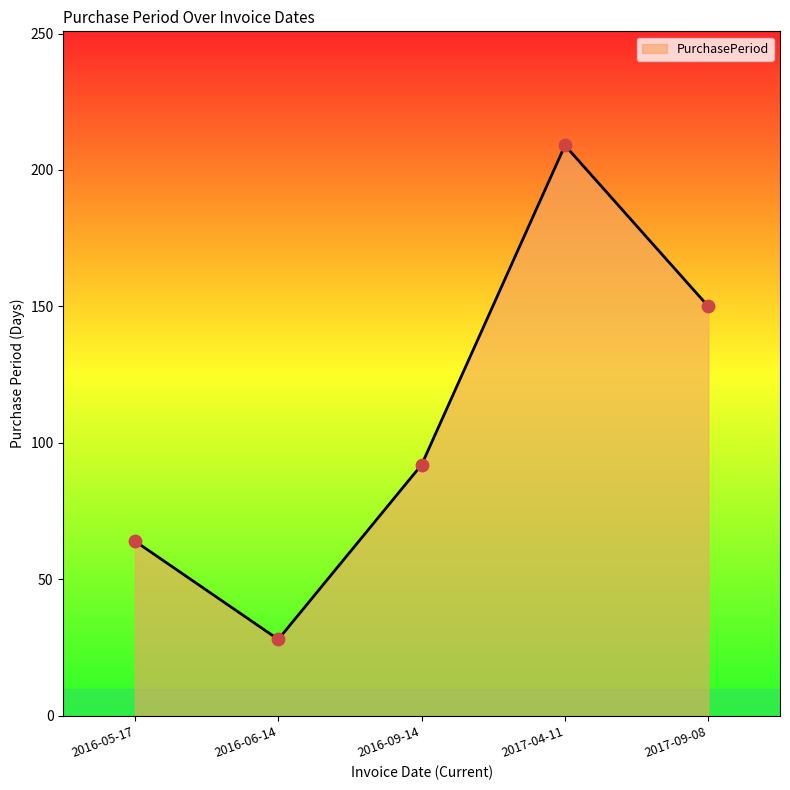

Between 2017-04-11 and 2016-09-14, which is larger?

2017-04-11